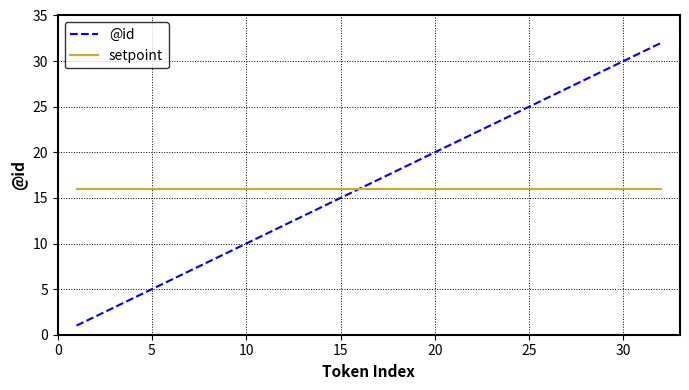

What are all the series names shown in the legend?

@id, setpoint